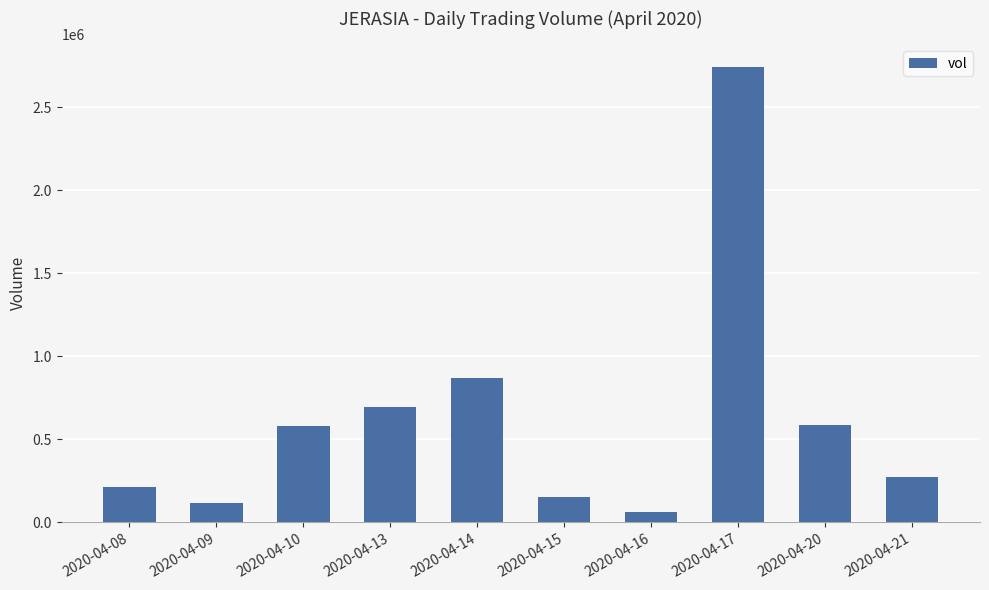

Which label corresponds to the largest value in the chart?

2020-04-17